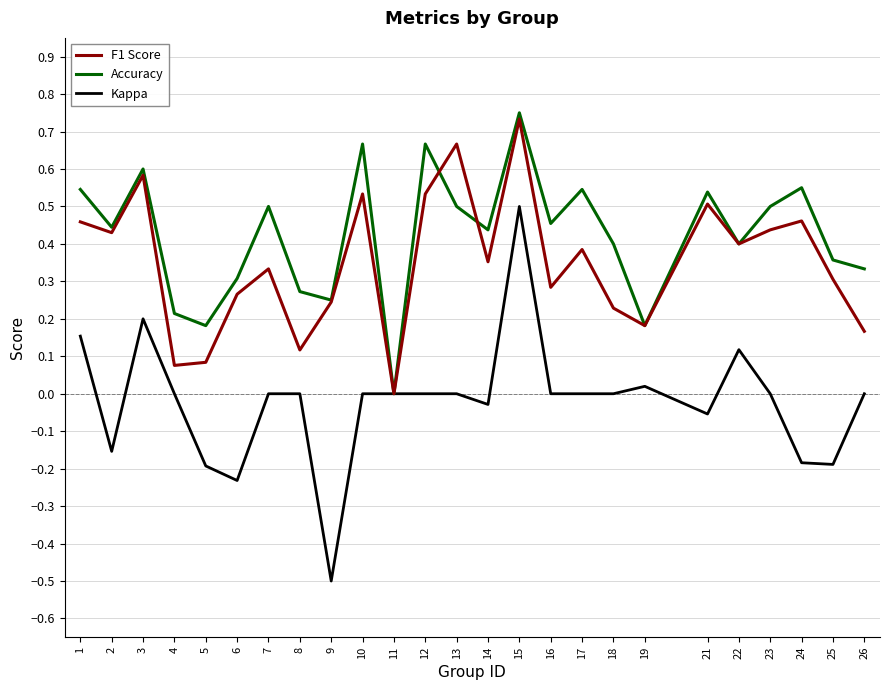

The F1 Score series shows 0.4 at 9. True or false?

False